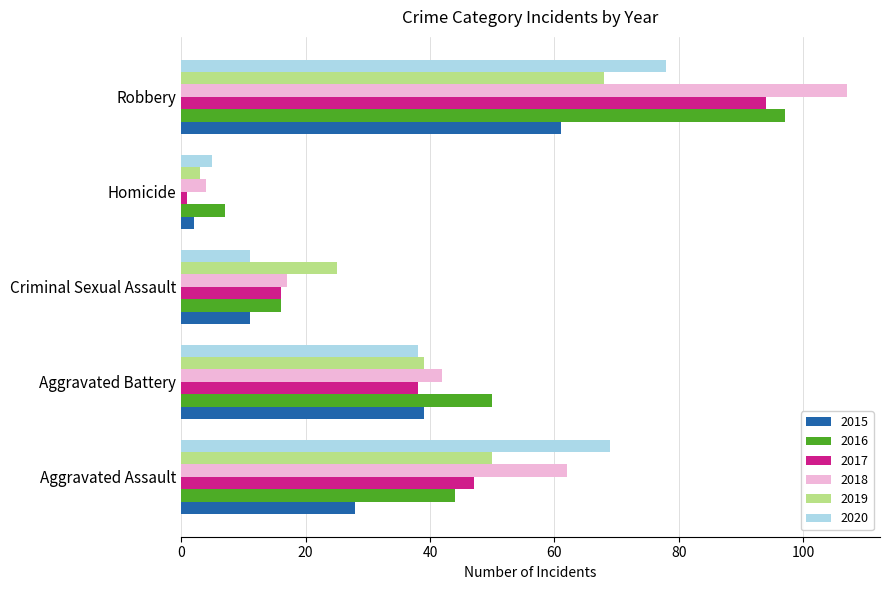

Is the value of 2016 at Criminal Sexual Assault greater than the value of 2018 at Robbery?

No